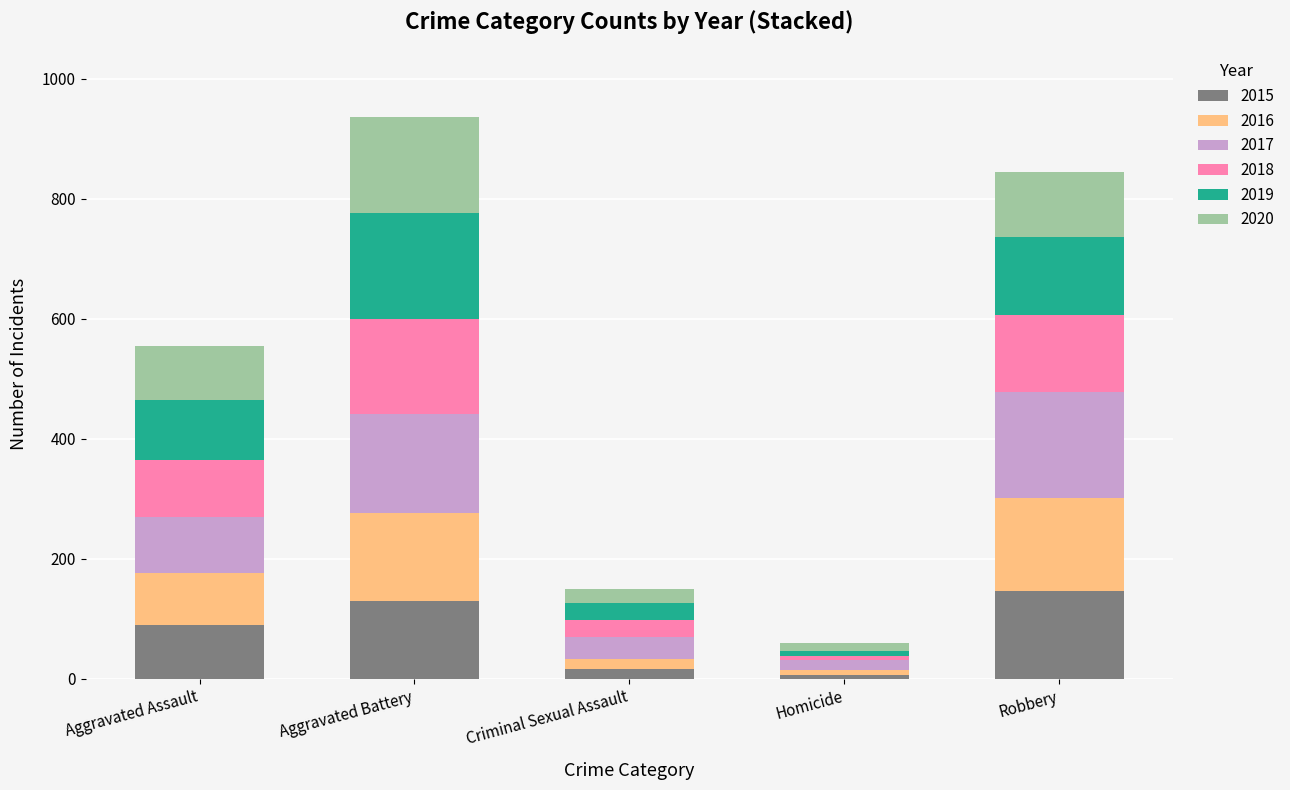

The 2015 series shows 91 at Robbery. True or false?

False